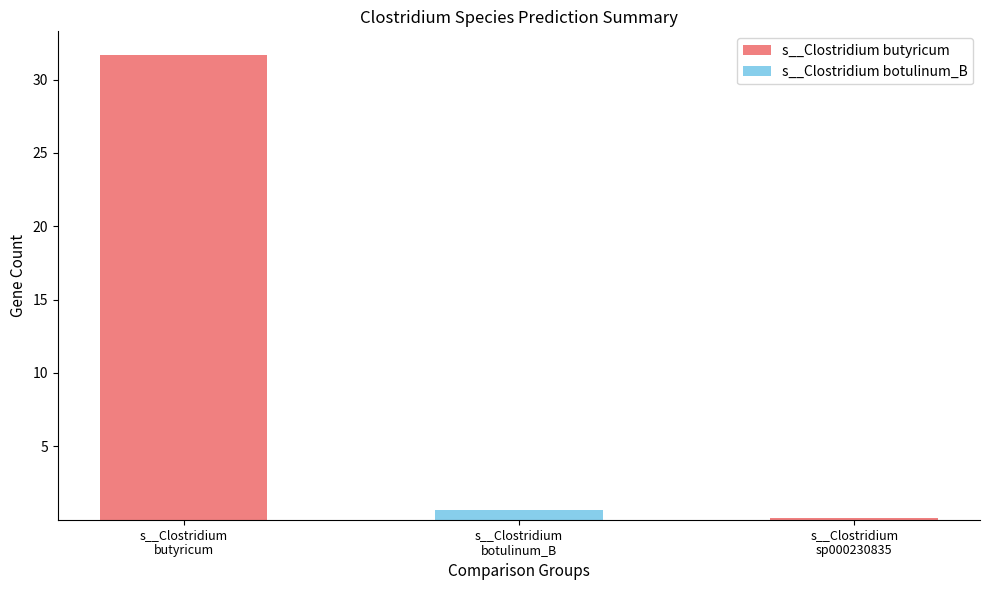

What is the maximum value for s__Clostridium butyricum?

31.7